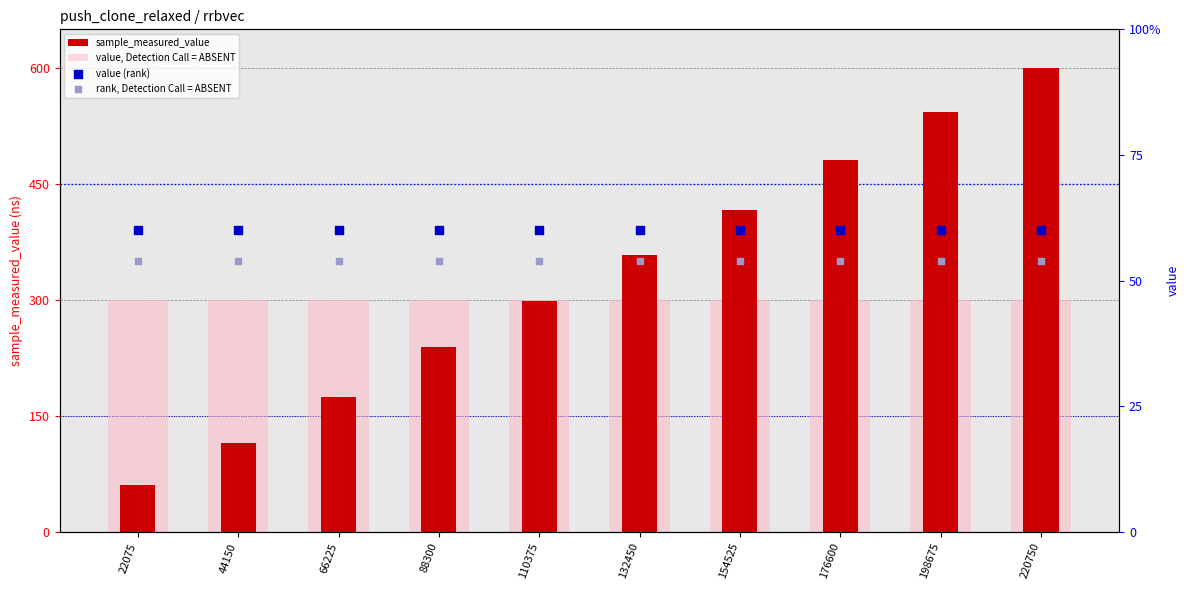

At how many categories does at least one series exceed 116?

10